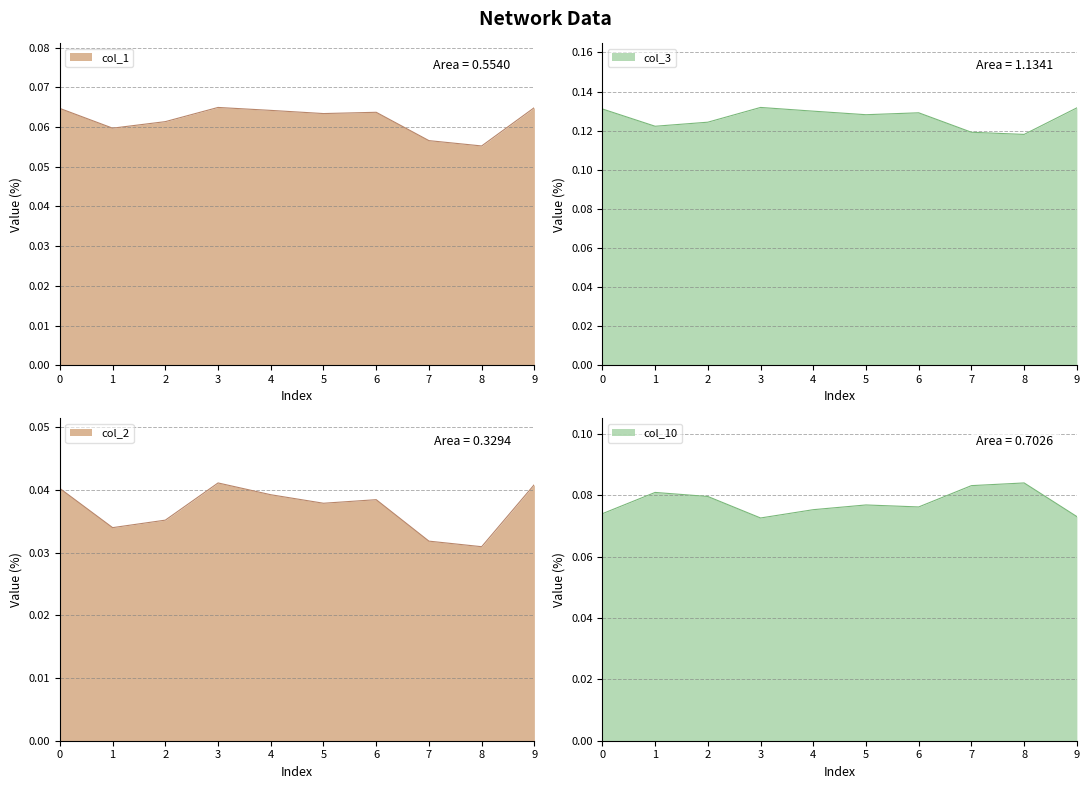

Count the number of categories in the chart.

10